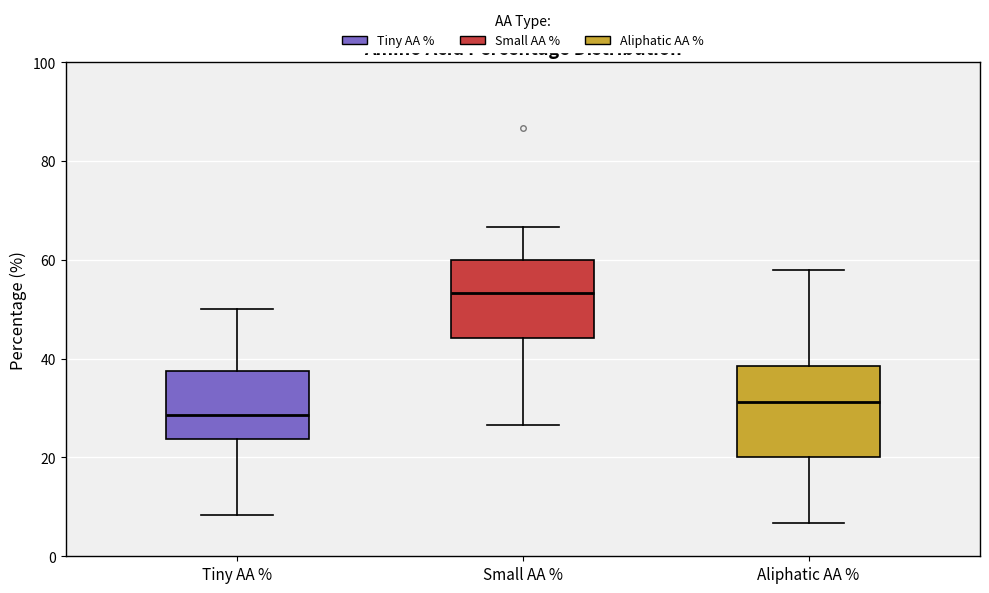

Comparing the boxes themselves (not the whiskers), which one is the tallest?

Aliphatic AA %